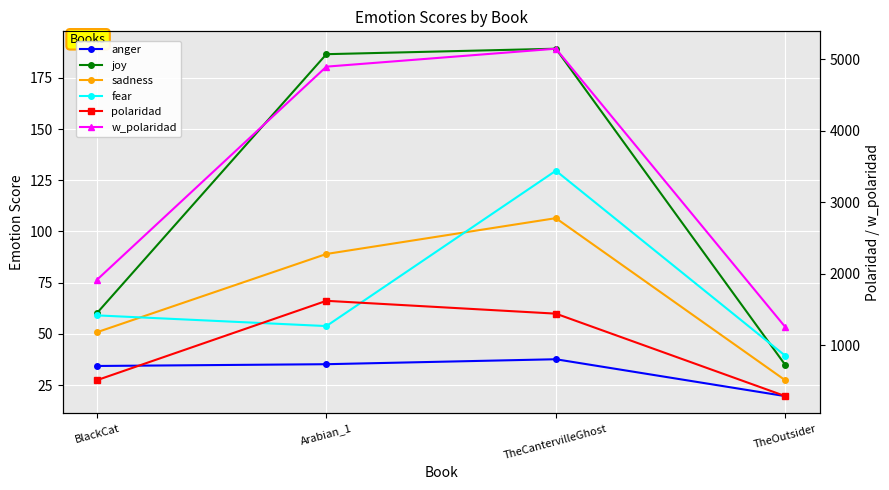

Rank the series at Arabian_1 from lowest to highest value.

anger, fear, sadness, joy, polaridad, w_polaridad